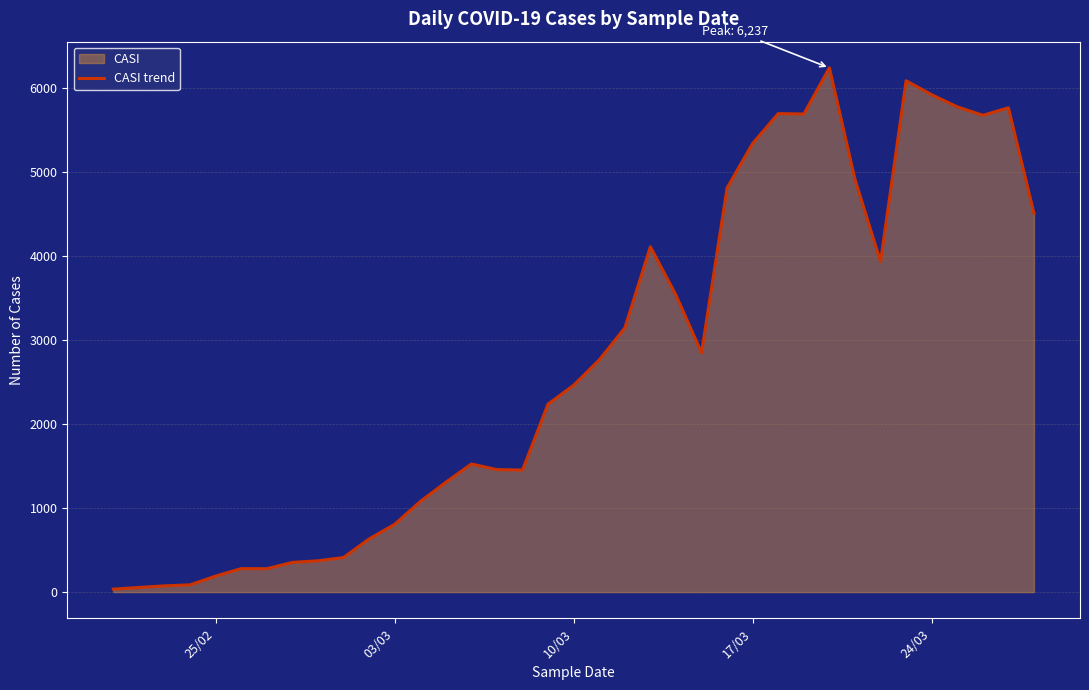

What is the maximum value shown in the chart?

6237